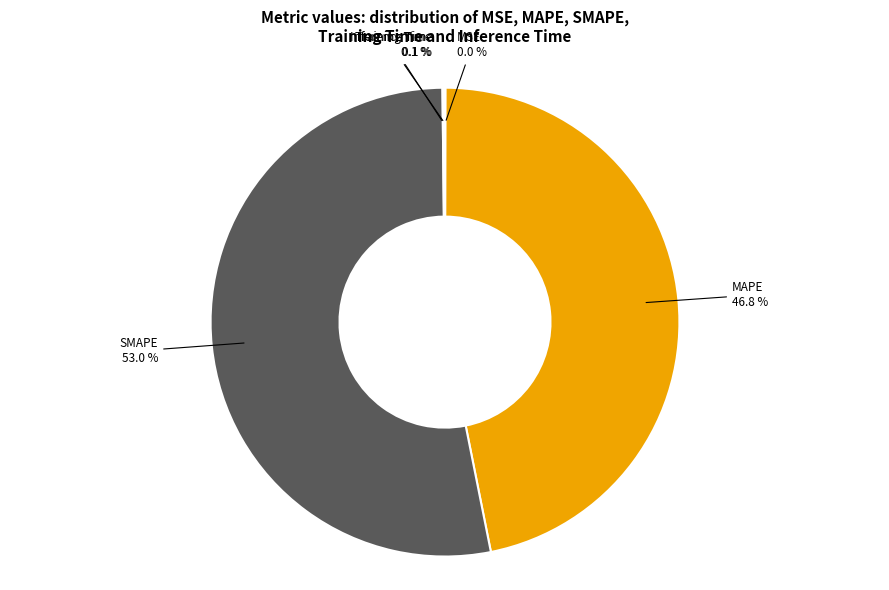

Combined, do MAPE and SMAPE account for over 50%?

Yes